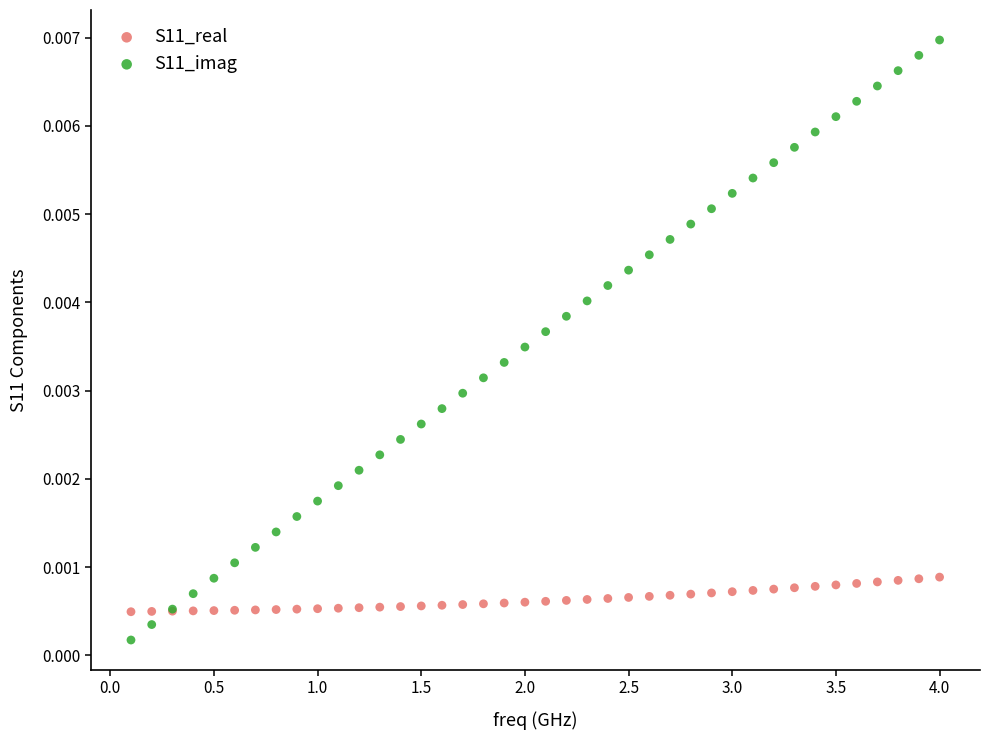

Which series has the widest spread of Y values?

S11_imag